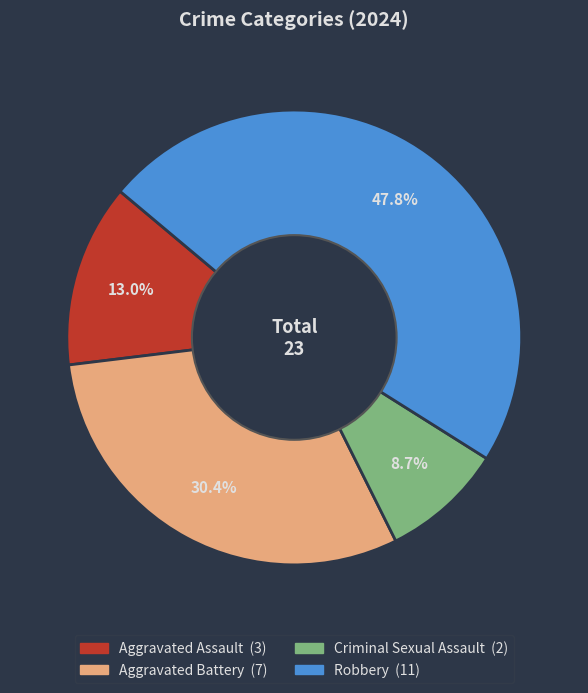

The Aggravated Battery slice represents 30% of the pie. True or false?

True